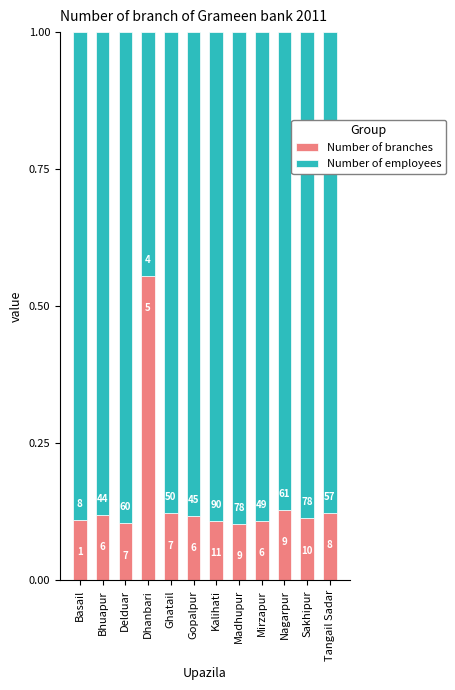

Count the Number of employees values in the range 0 to 1.

12